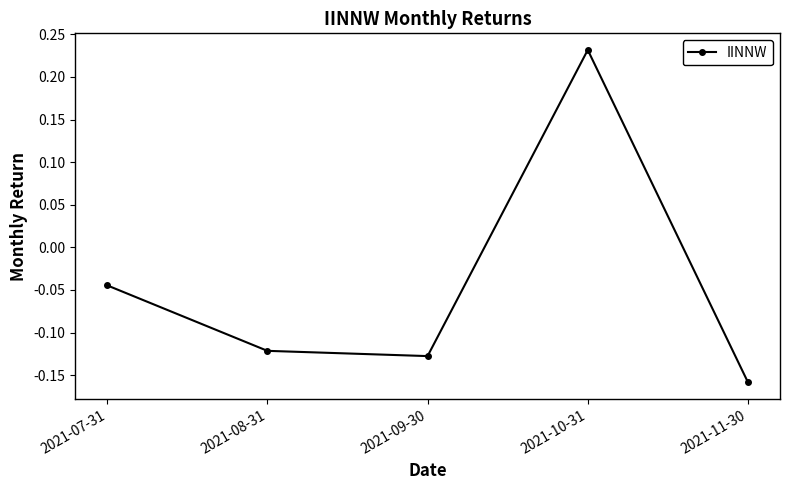

What position from the right is 2021-07-31?

5